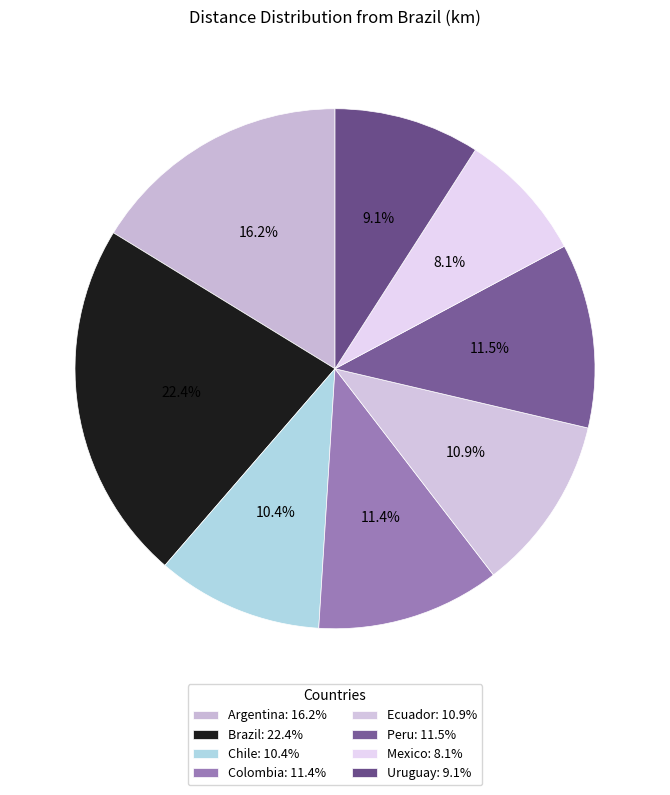

Which category has the smallest portion of the pie?

Mexico